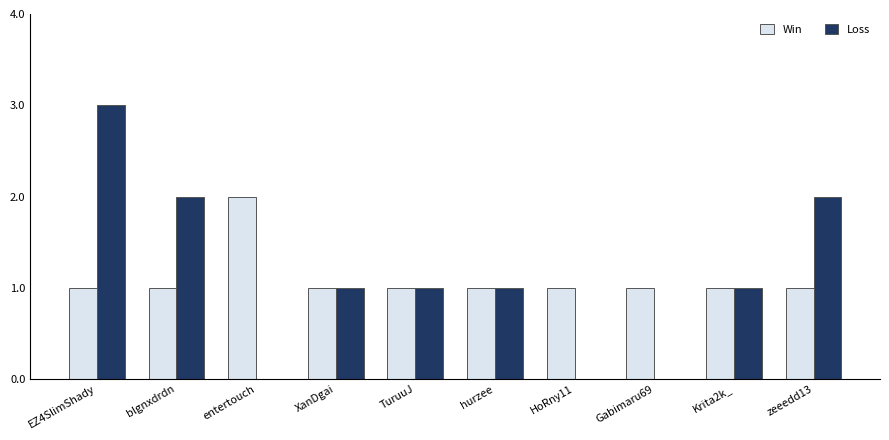

What is the average value of the Win series?

1